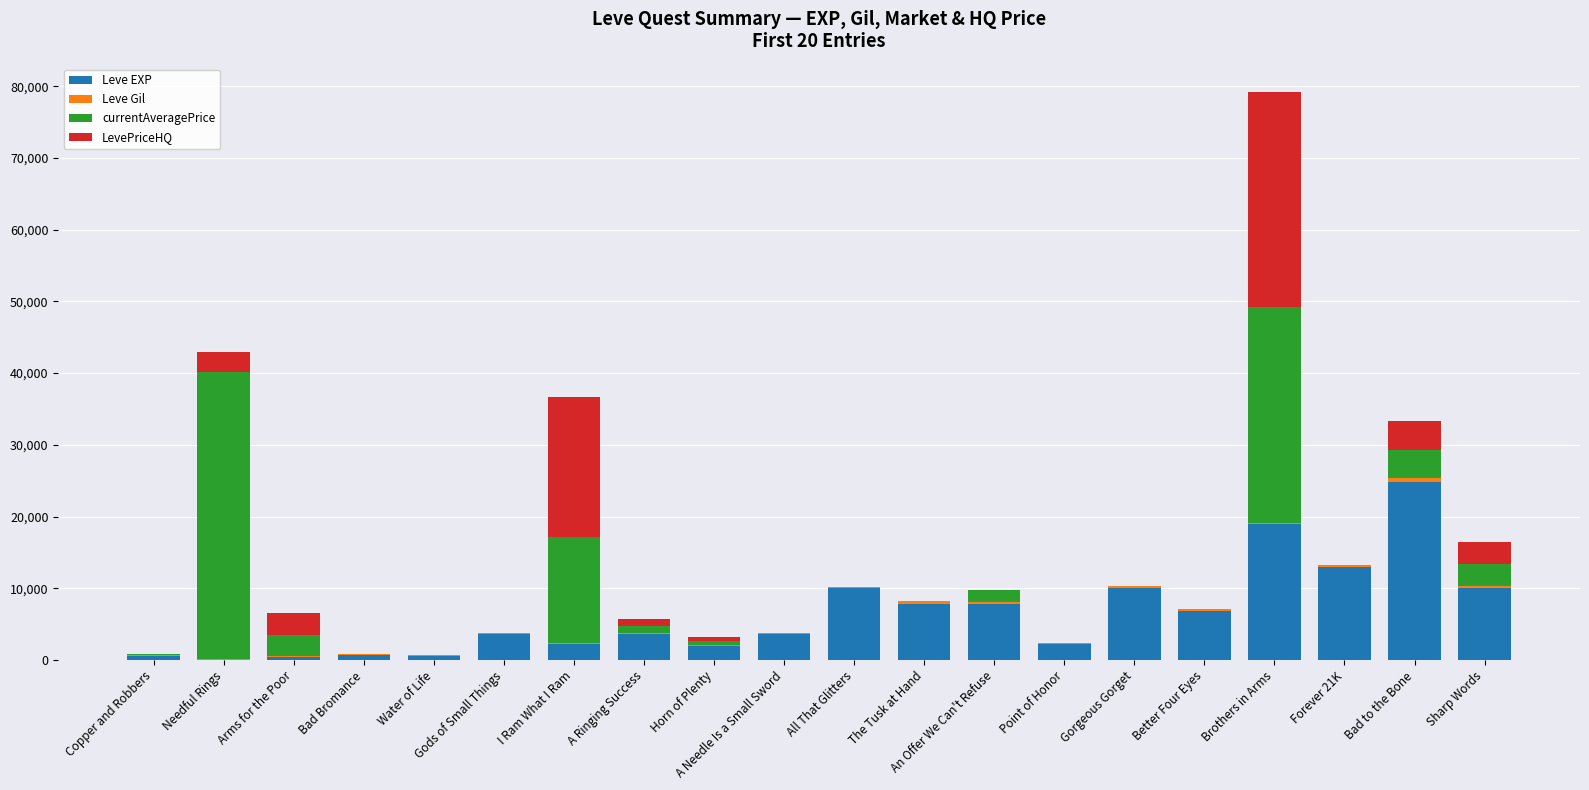

At which category is the sum across all series the highest?

Brothers in Arms